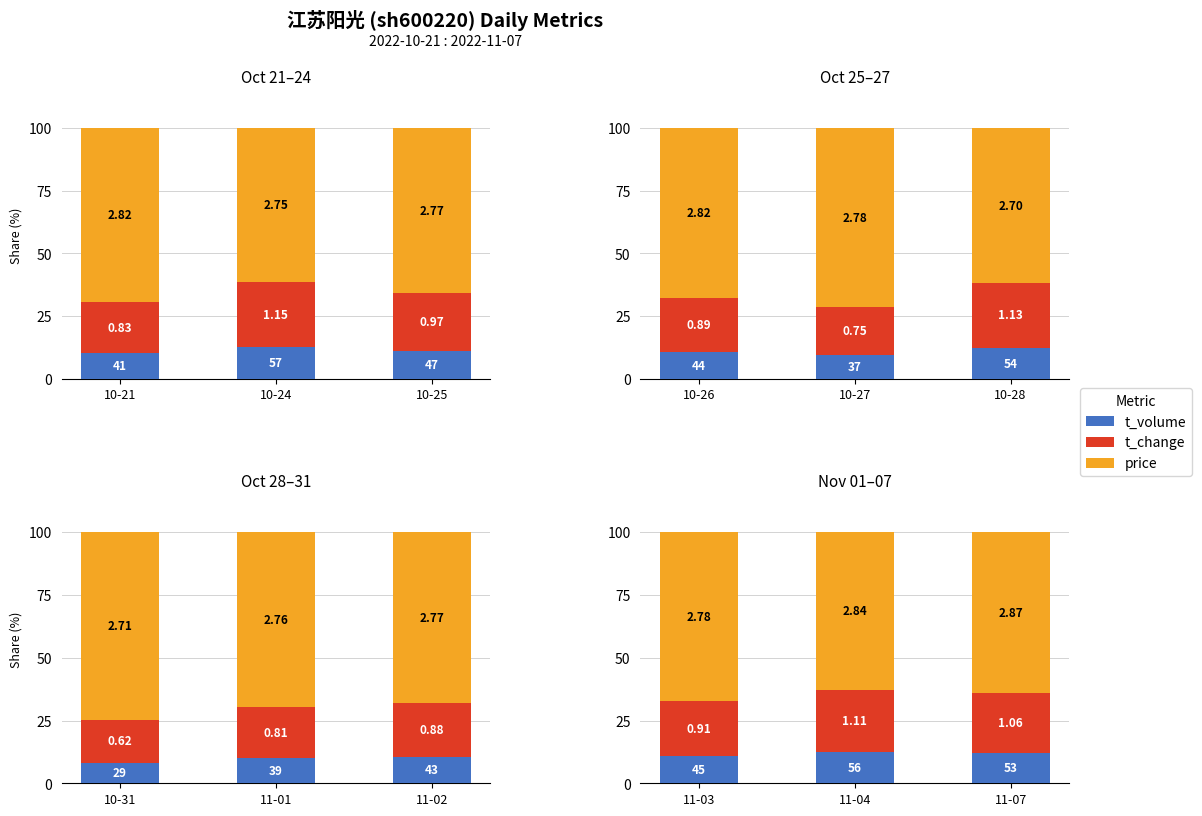

At which label is price closest to 65?

11-07